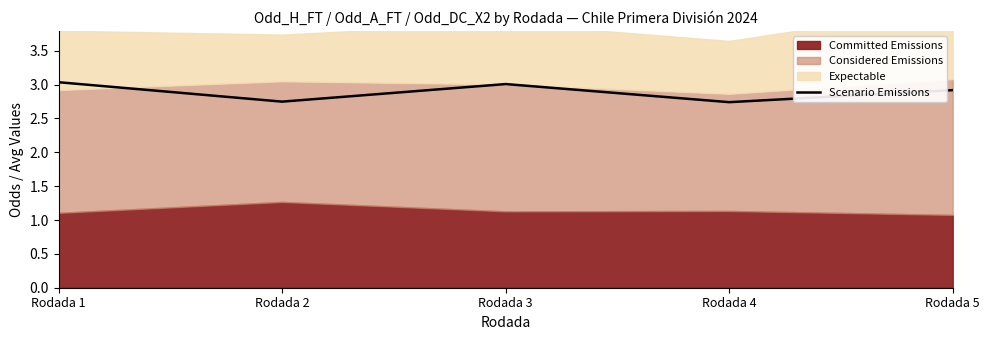

Approximately how many times larger is the value at Rodada 1 compared to Rodada 5?

1.0